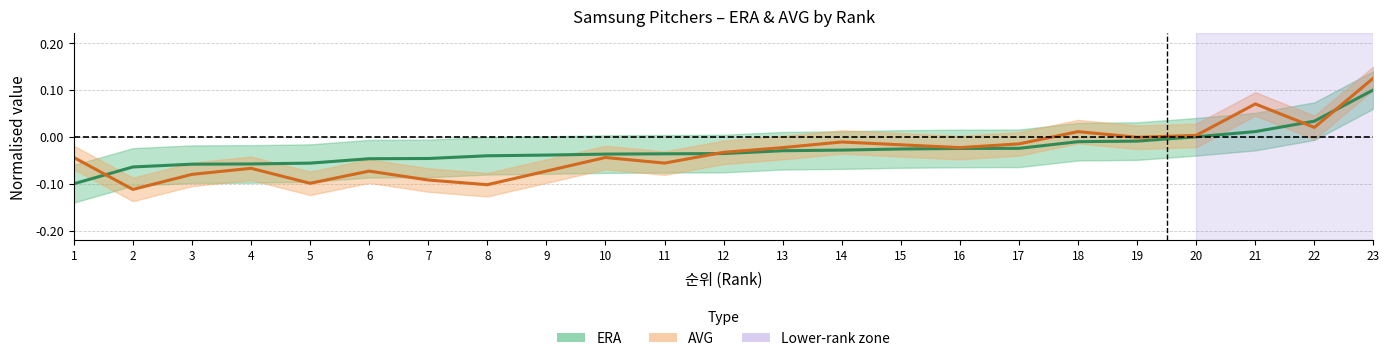

Which series has the largest total across all categories?

ERA